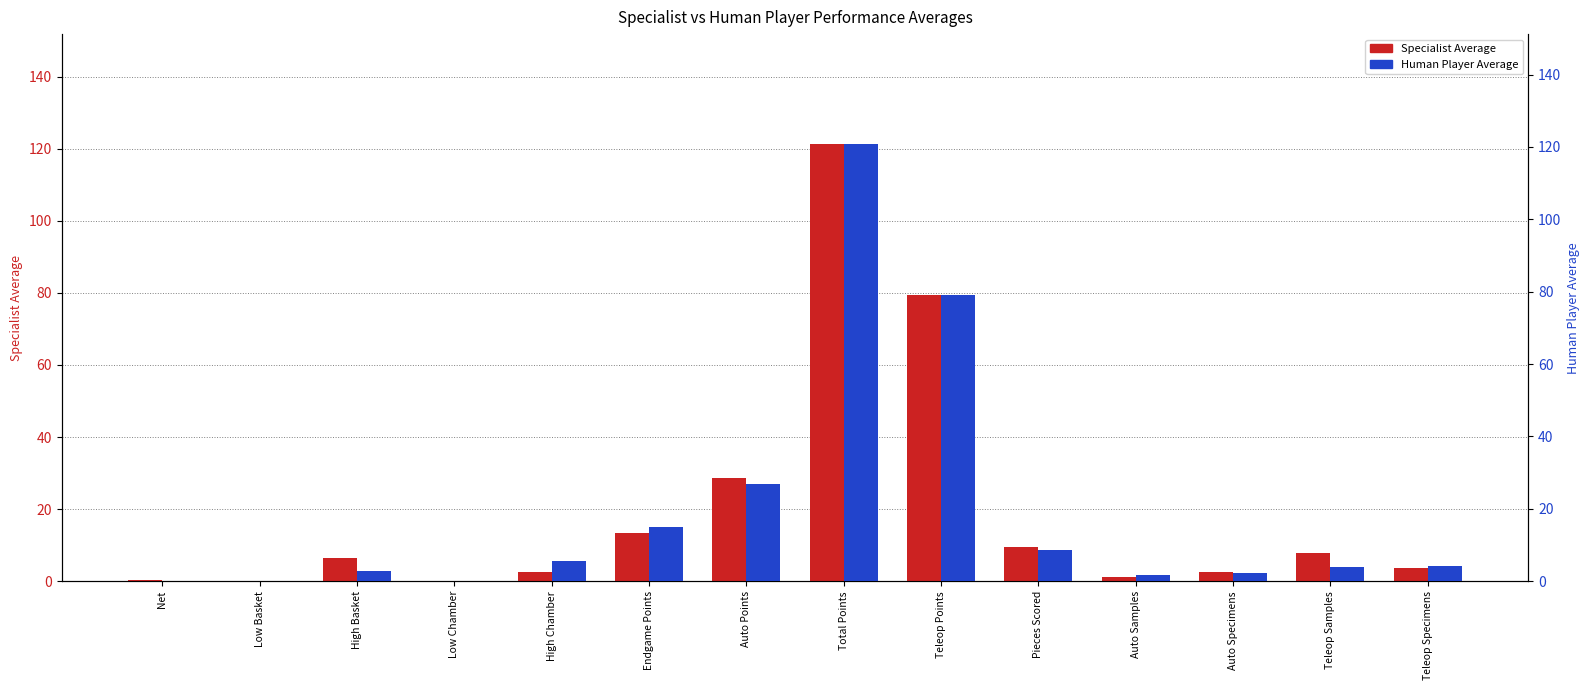

What is the sum of the Specialist Average values at Total Points and Net?

121.6